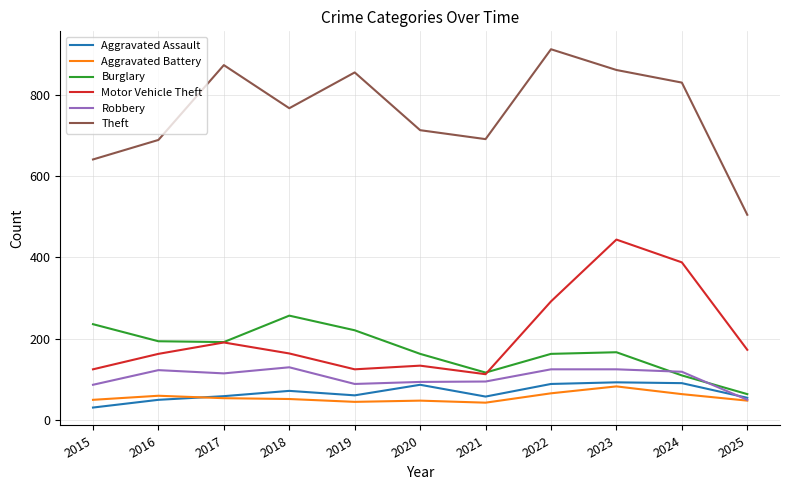

Which series has the largest range (max minus min)?

Theft